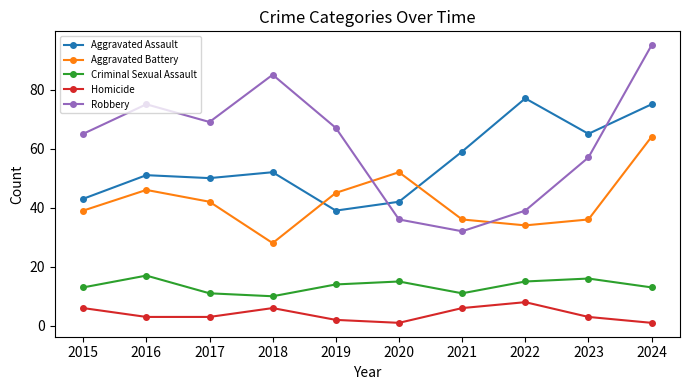

Which series has the largest total across all categories?

Robbery